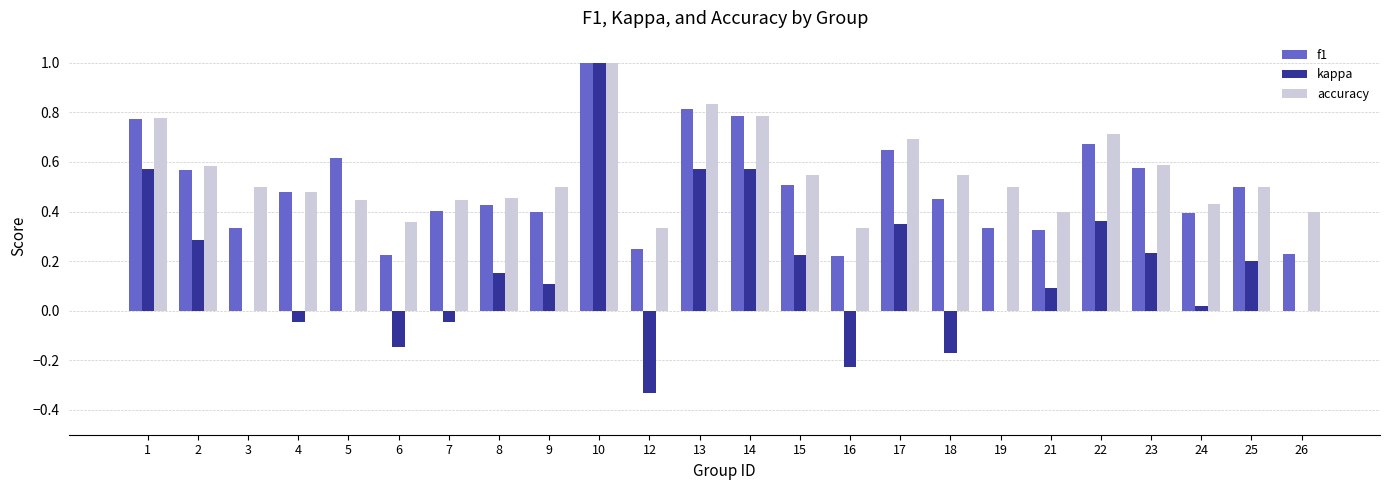

At which category is the sum across all series the highest?

10